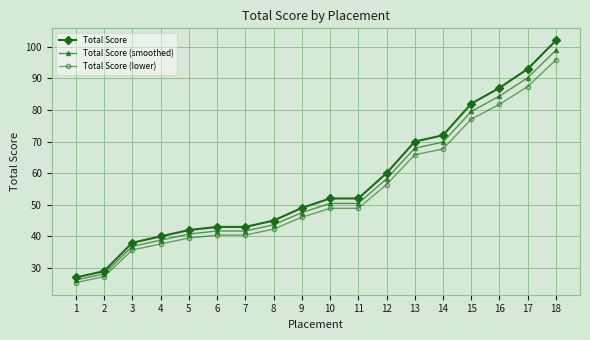

What is the highest value of the Total Score (lower) series?

95.9